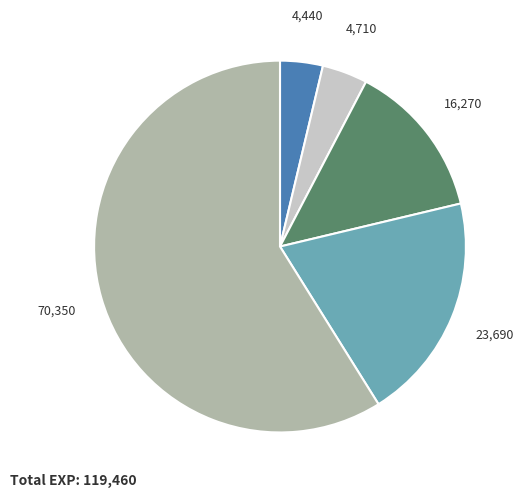

Is there a majority slice in this chart?

Yes